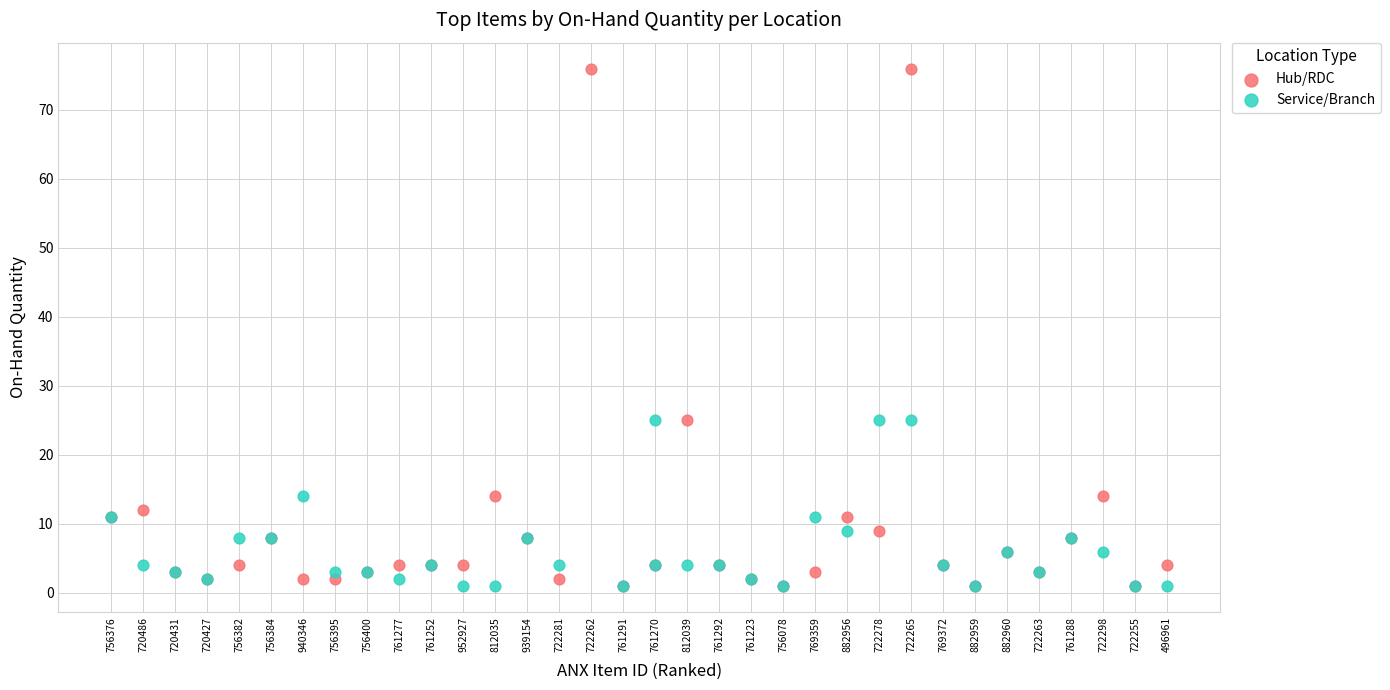

Which series has the widest spread of Y values?

Hub/RDC